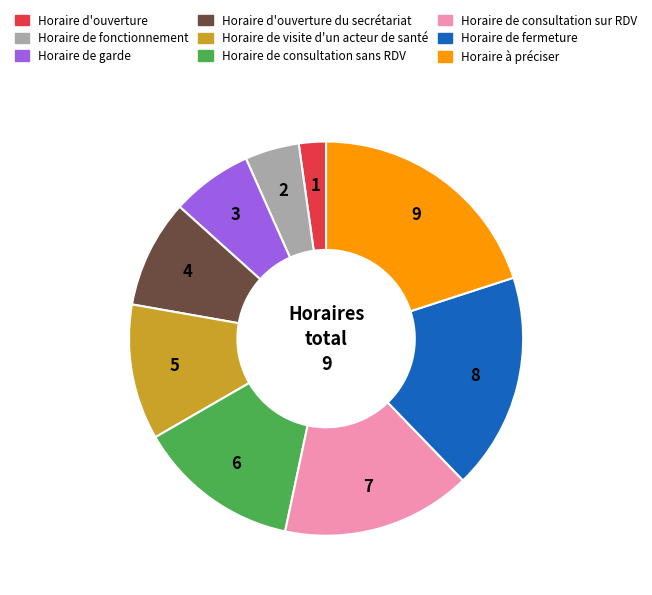

Does any single category account for the majority?

No